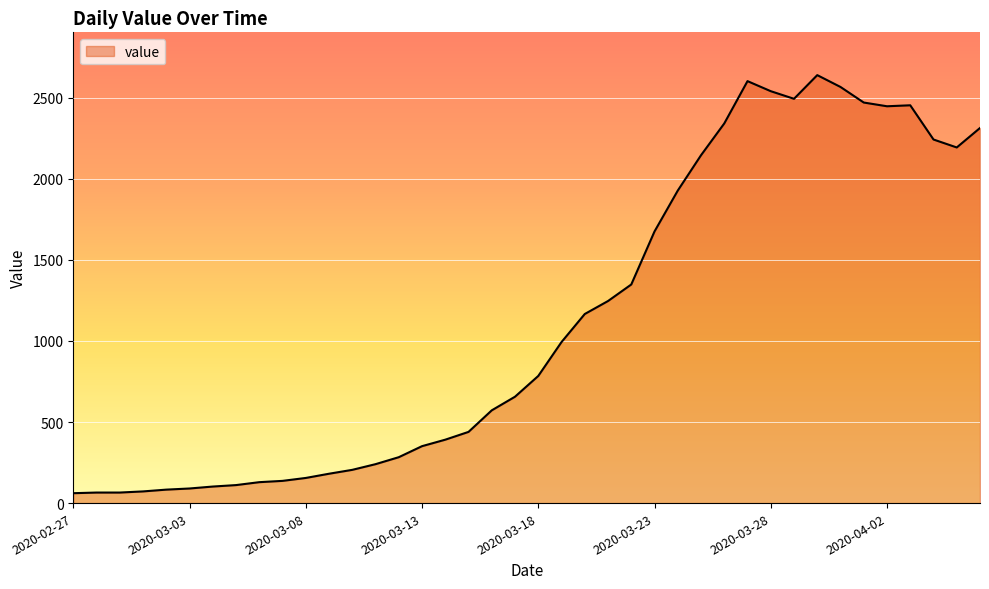

What is the difference between the maximum and minimum values?

2578